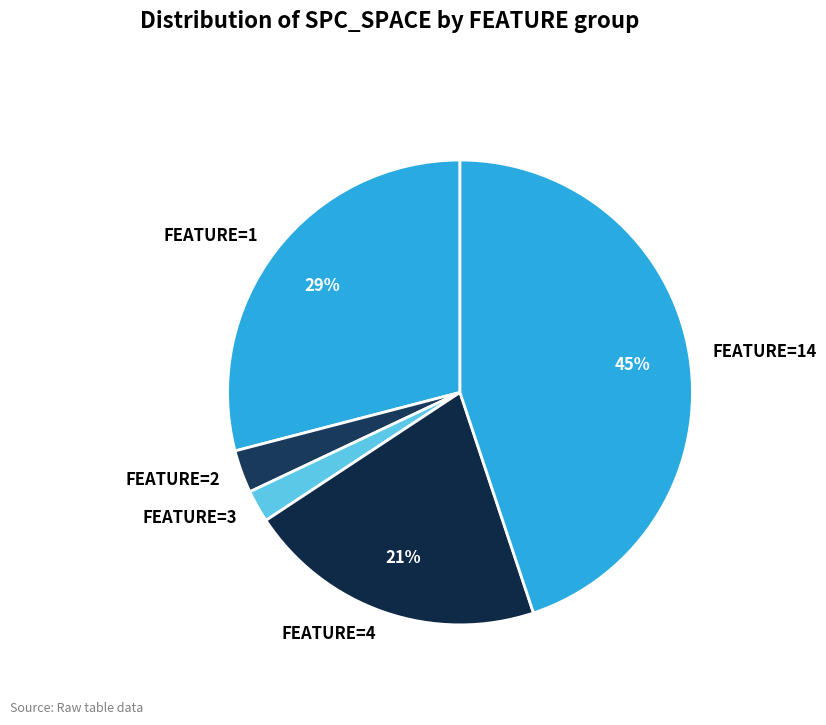

Between FEATURE=3 and FEATURE=1, which is larger?

FEATURE=1